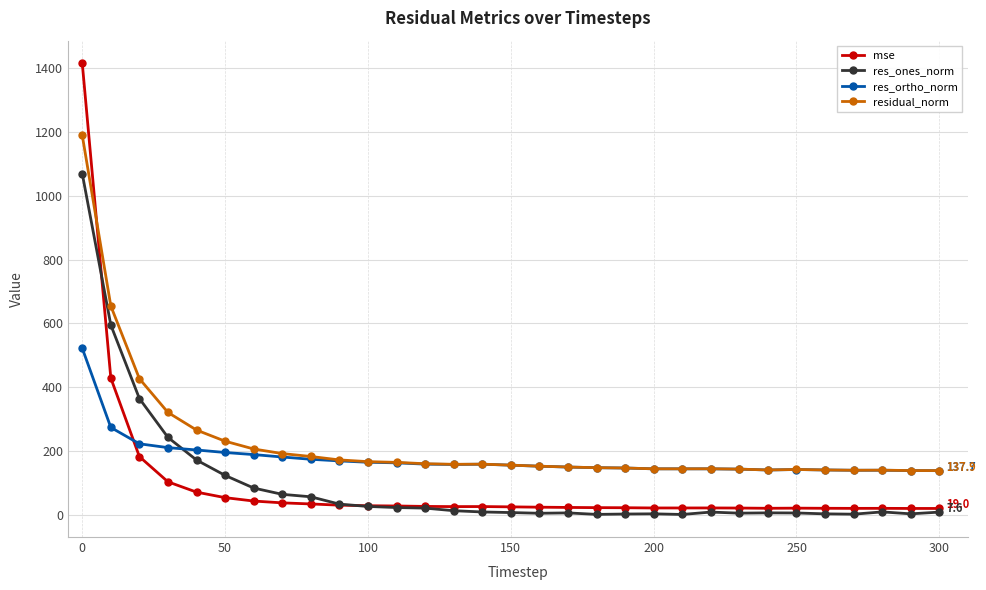

Which series has the largest range (max minus min)?

mse